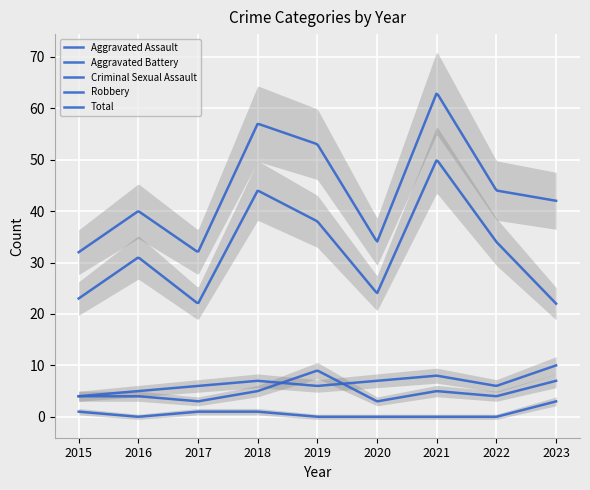

Reading left to right, transcribe all the data shown in this chart.

Aggravated Assault: 4	4	3	5	9	3	5	4	7
Aggravated Battery: 4	5	6	7	6	7	8	6	10
Criminal Sexual Assault: 1	0	1	1	0	0	0	0	3
Robbery: 23	31	22	44	38	24	50	34	22
Total: 32	40	32	57	53	34	63	44	42